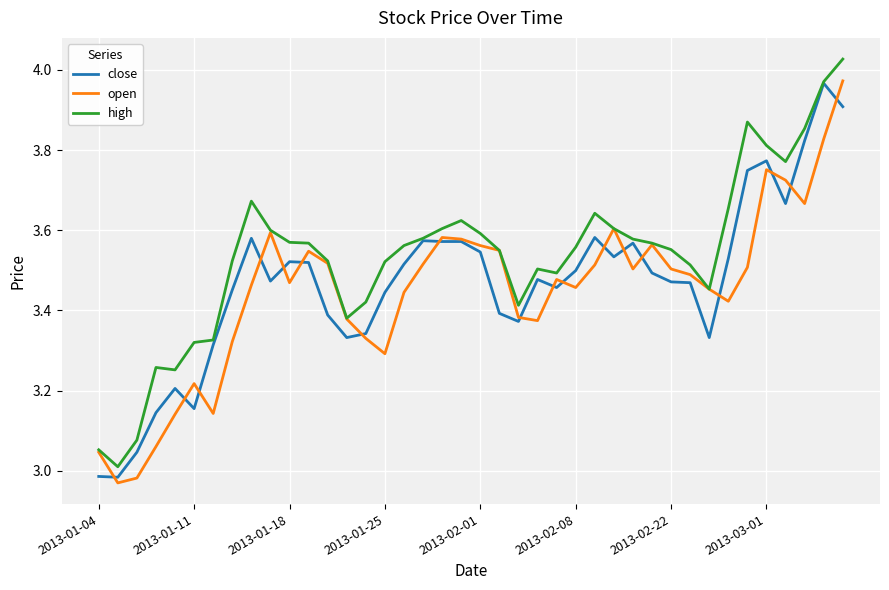

Which series has the largest total across all categories?

high